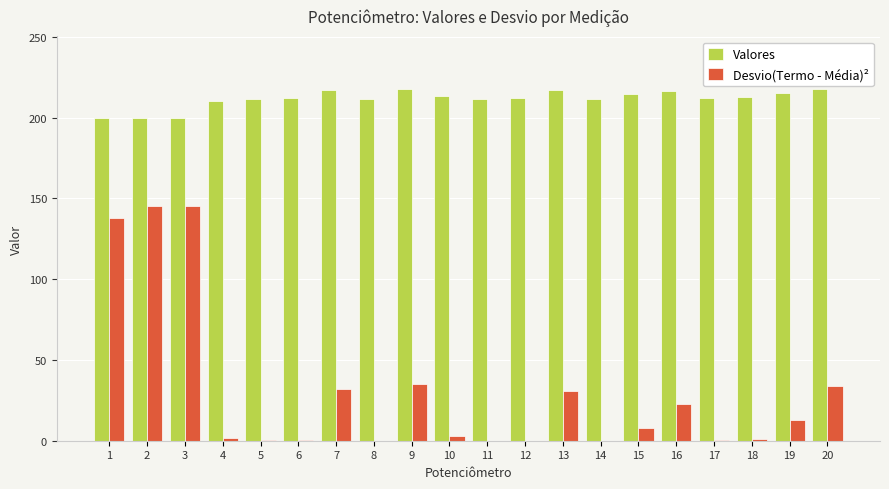

Which series has the largest total across all categories?

Valores